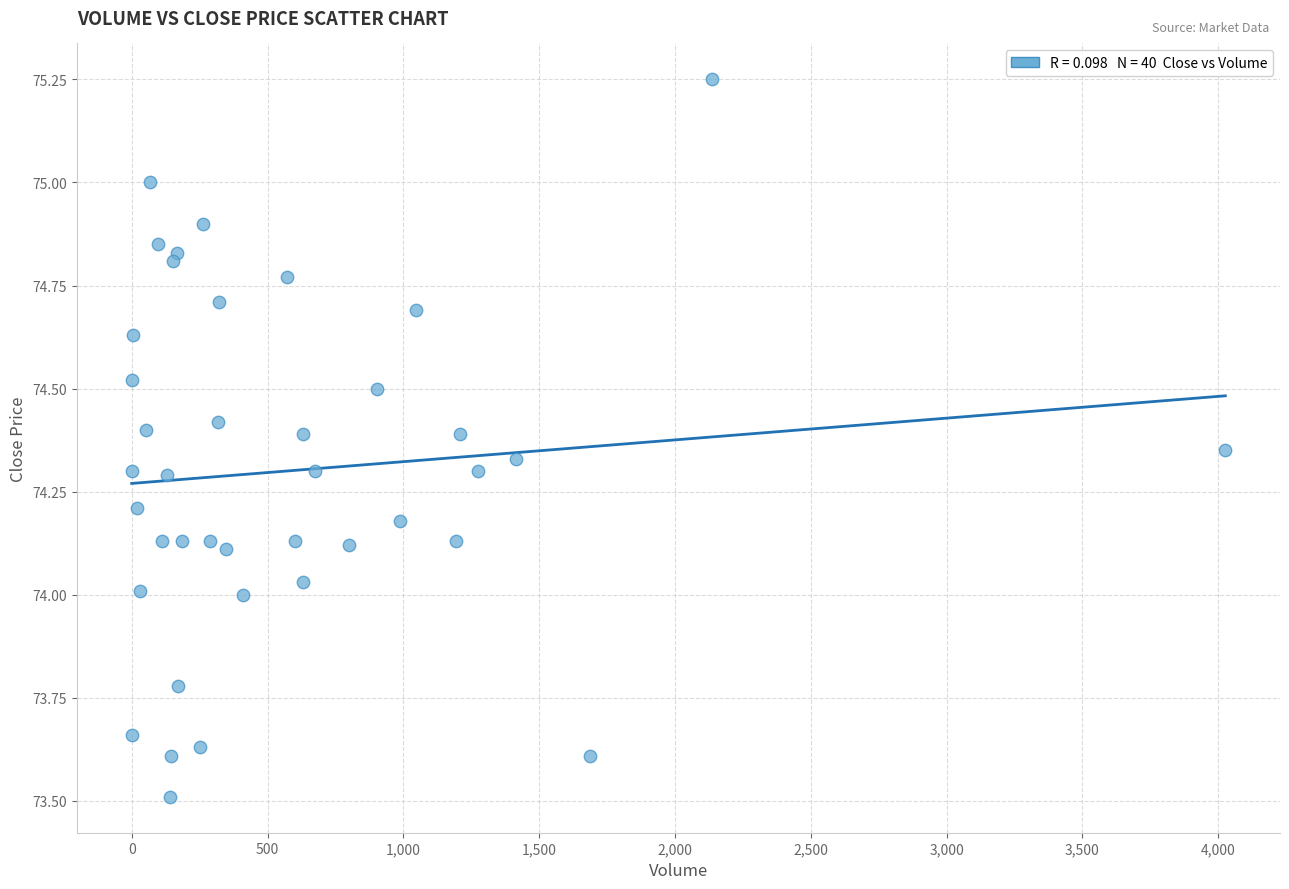

What is the range of X values (max minus min)?

4026.0